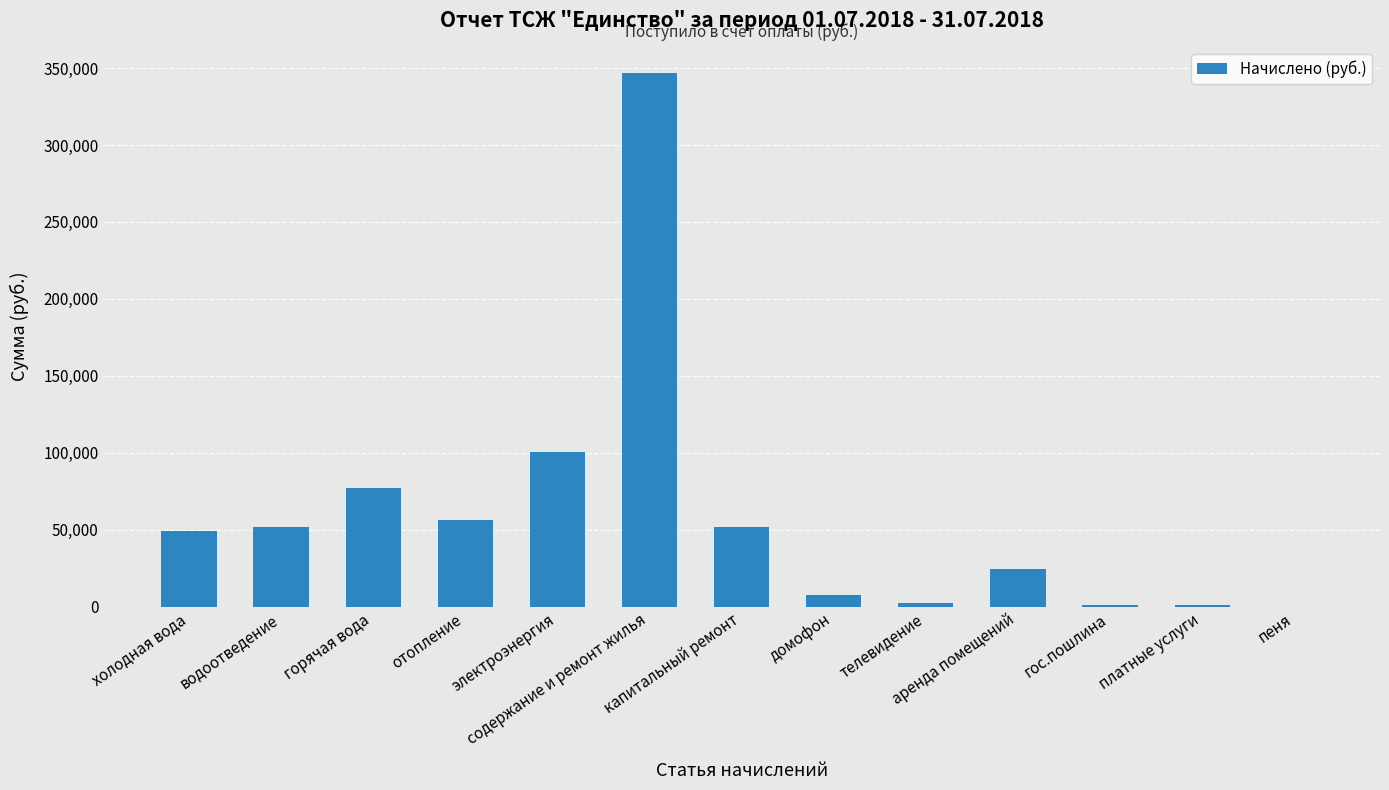

What is the greatest value displayed?

346692.3